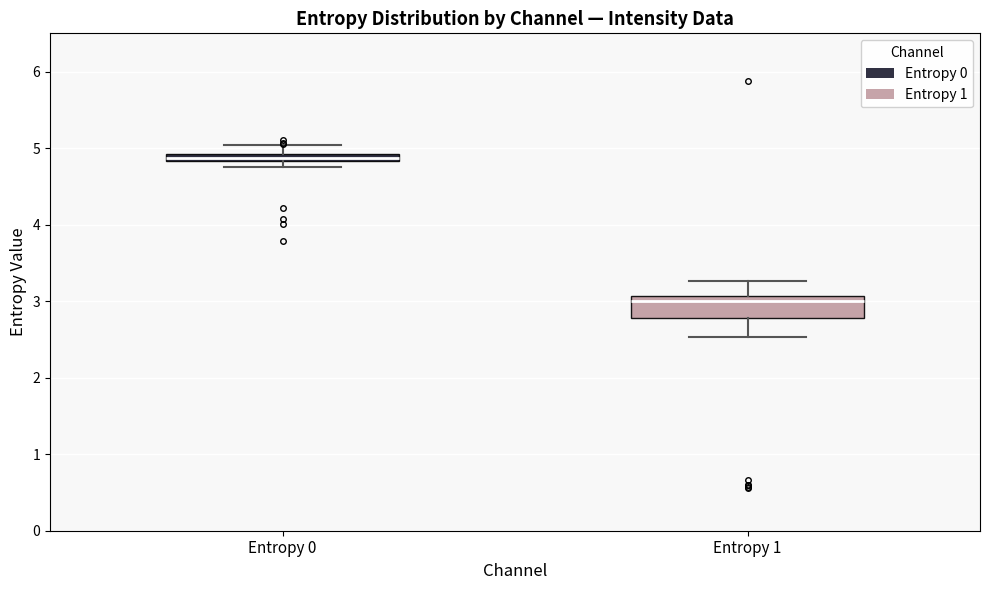

Which box's median line is the lowest?

Entropy 1